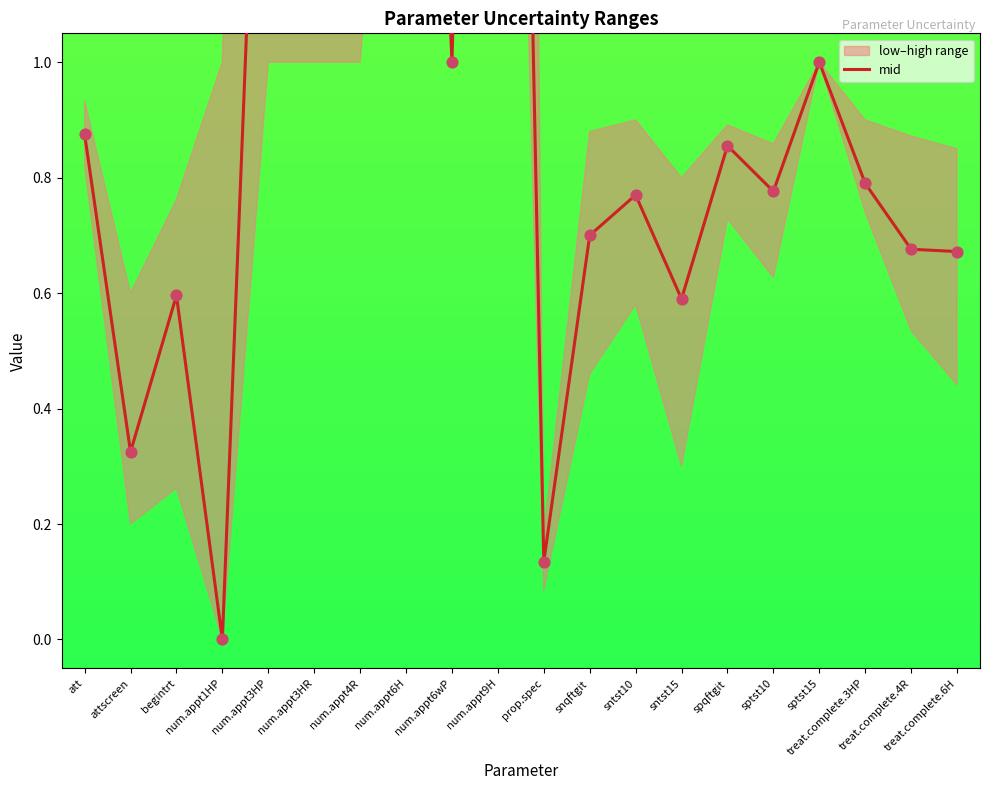

Which has a higher value, treat.complete.3HP or num.appt1HP?

treat.complete.3HP